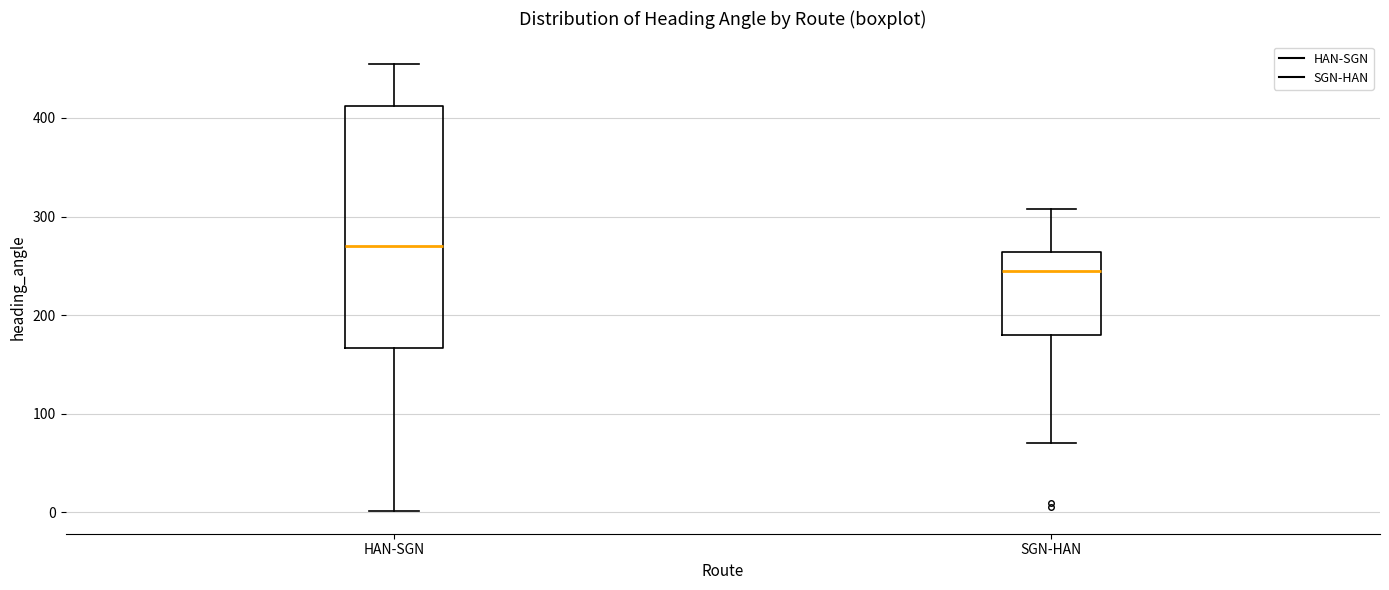

Which box's median line is the highest?

HAN-SGN